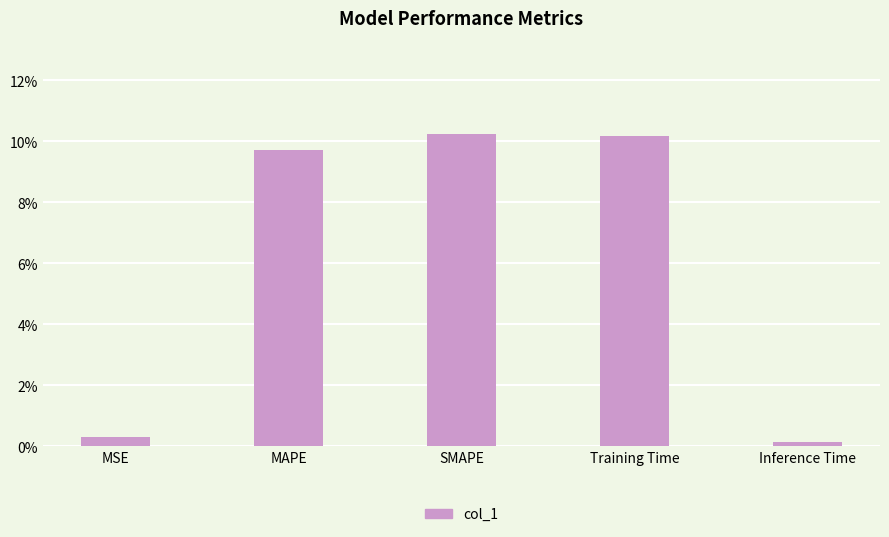

True or false: the data shows 0.2 at MAPE.

False